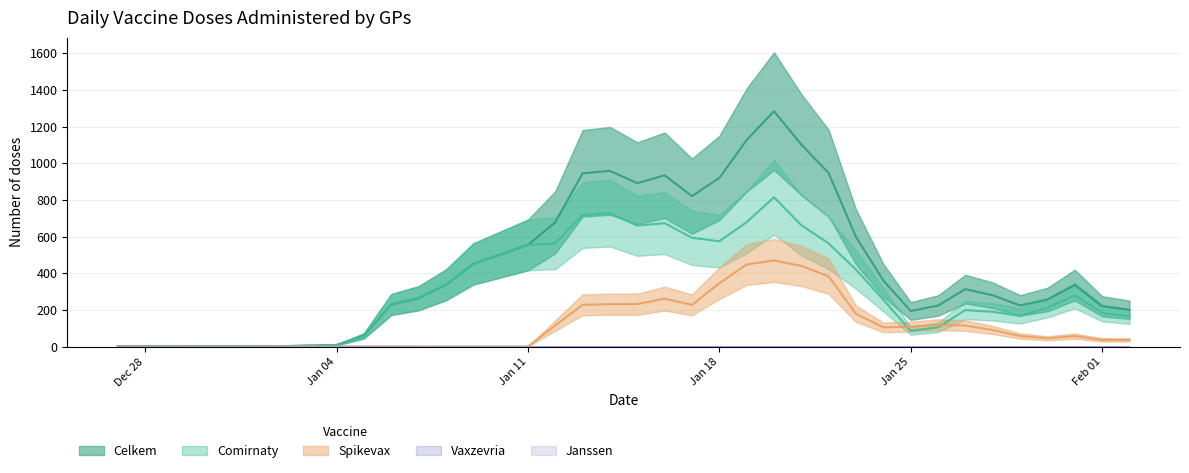

Which series changed the most between 20.01.2021 and 23.01.2021?

Celkem